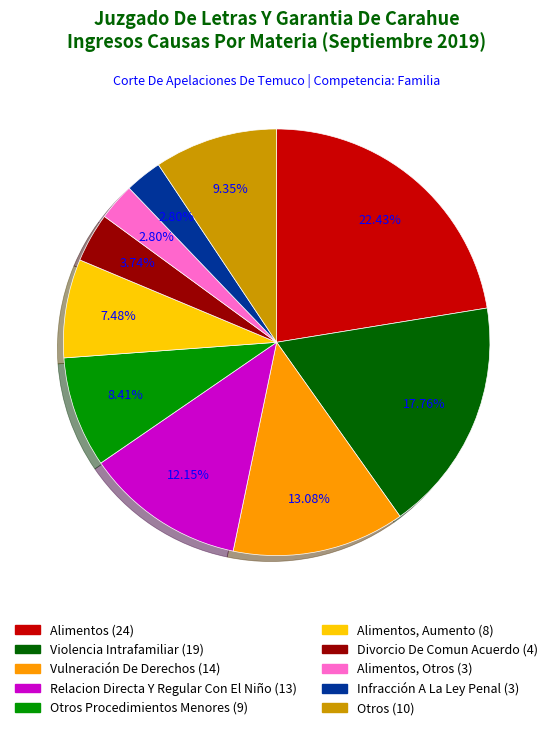

Is there any slice that represents more than half of the pie?

No